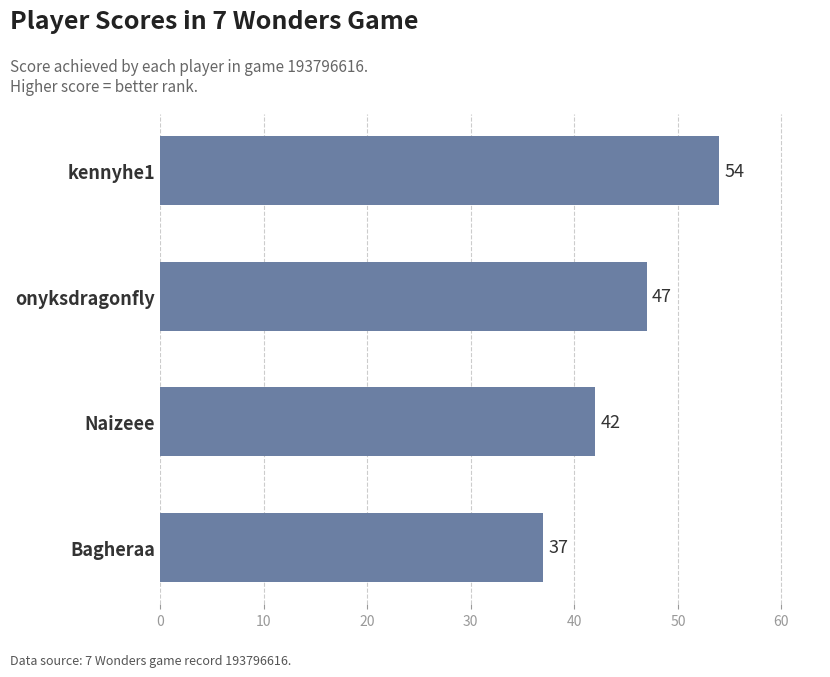

Rank the categories by value from highest to lowest.

kennyhe1, onyksdragonfly, Naizeee, Bagheraa